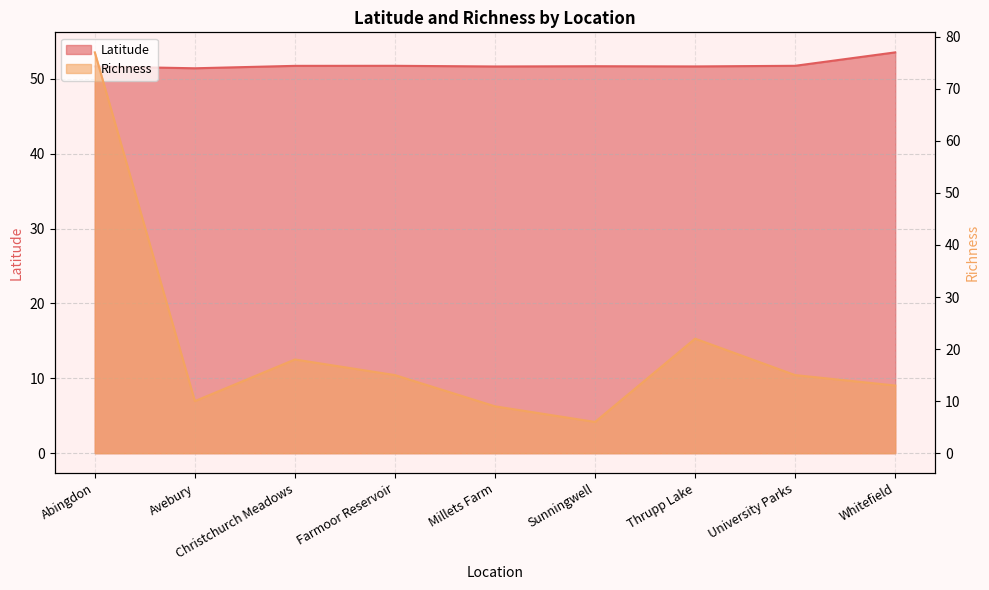

Which series changed the most between Farmoor Reservoir and Millets Farm?

Richness